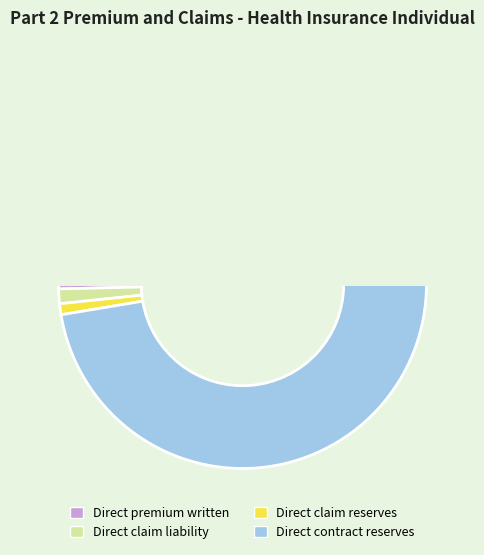

How many segments does this pie chart have?

5